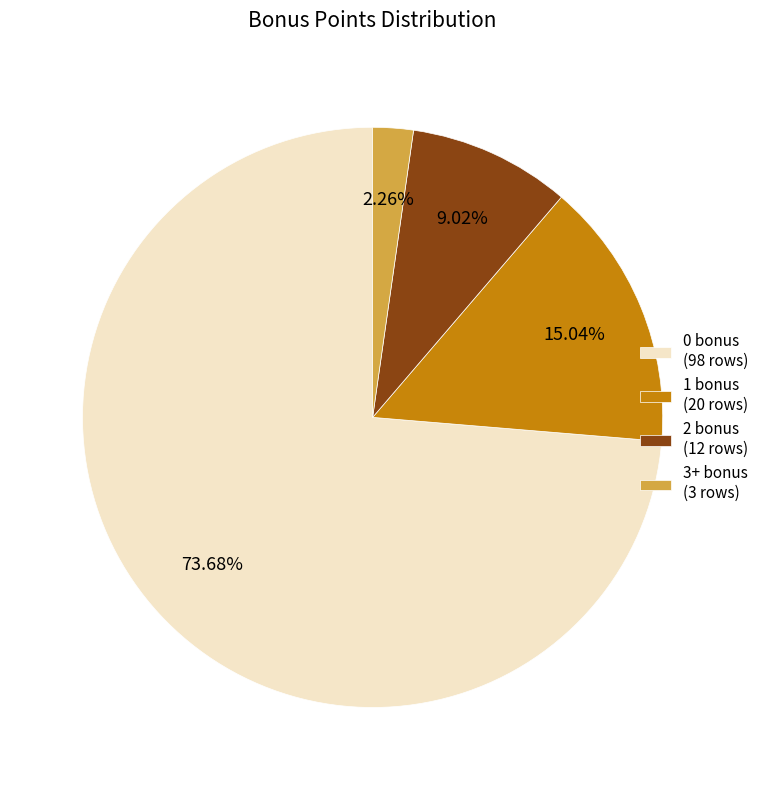

Rank the categories by value from lowest to highest.

3+ bonus (3 rows), 2 bonus (12 rows), 1 bonus (20 rows), 0 bonus (98 rows)